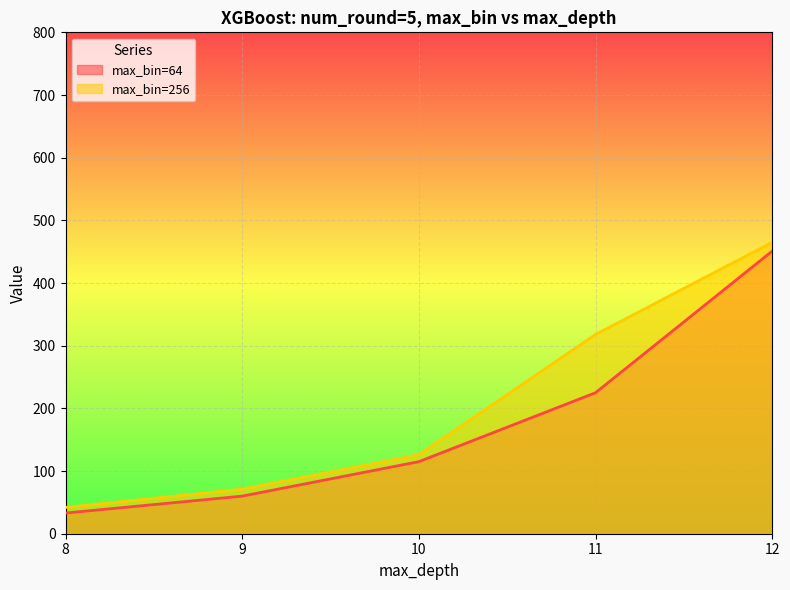

What is the sum of all max_bin=256 values?

1022